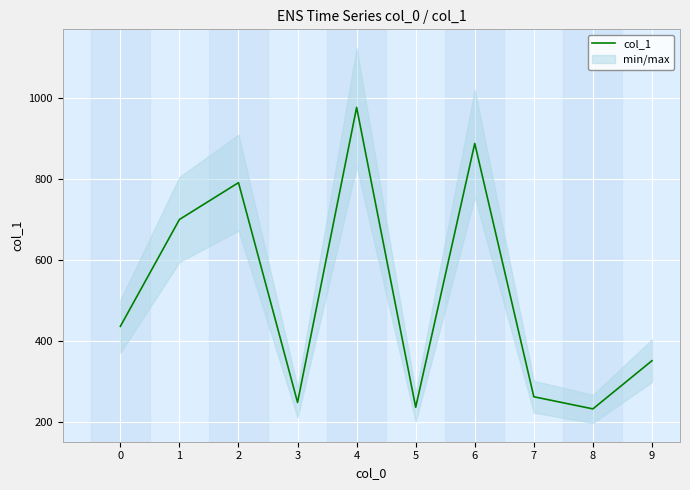

How many interior local valleys (lower than both neighbors) does the data have?

3